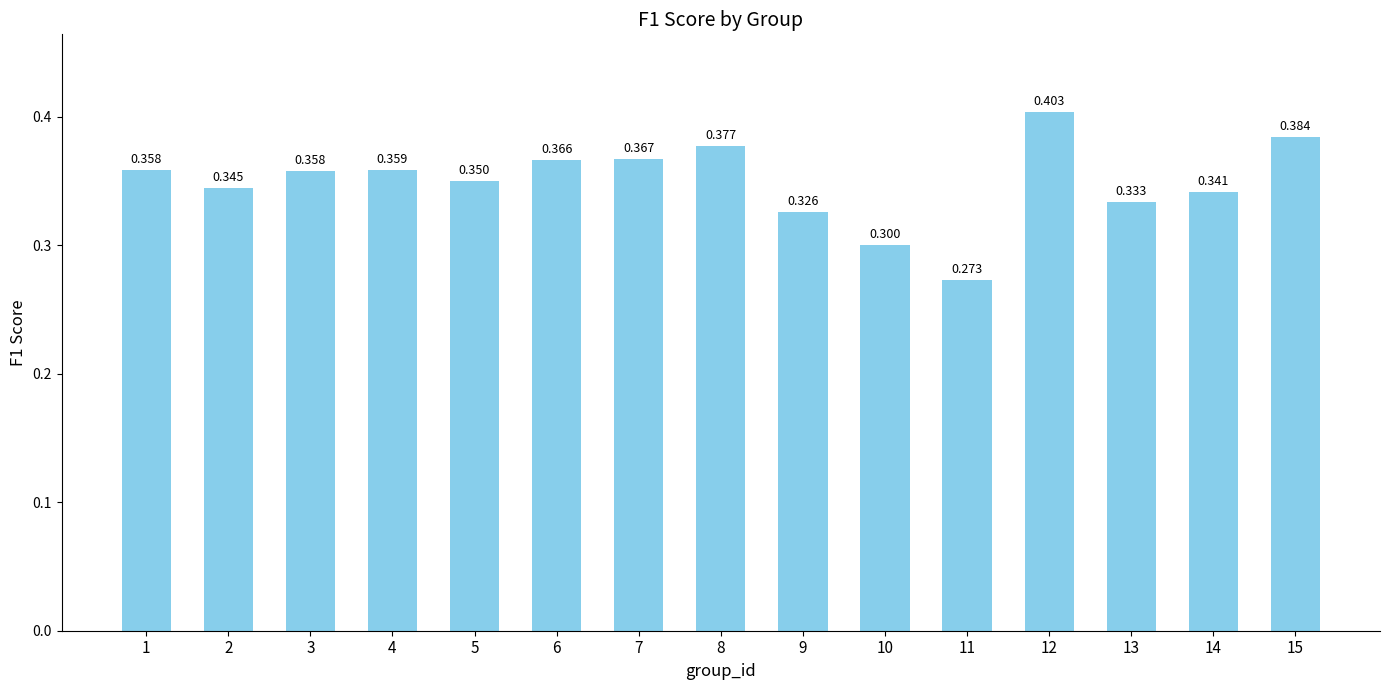

Reading left to right, what are all the values shown in this chart?

1=0.4	2=0.3	3=0.4	4=0.4	5=0.3	6=0.4	7=0.4	8=0.4	9=0.3	10=0.3	11=0.3	12=0.4	13=0.3	14=0.3	15=0.4